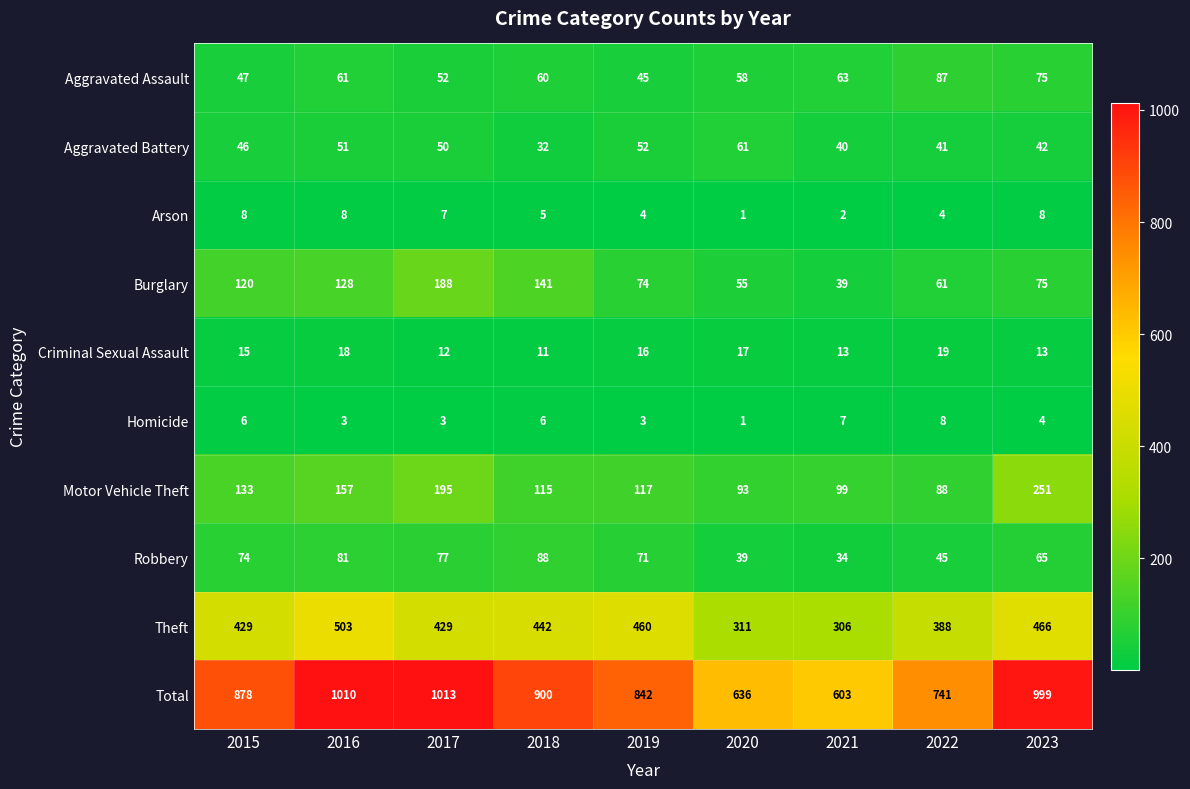

At which category is the sum across all series the highest?

2017